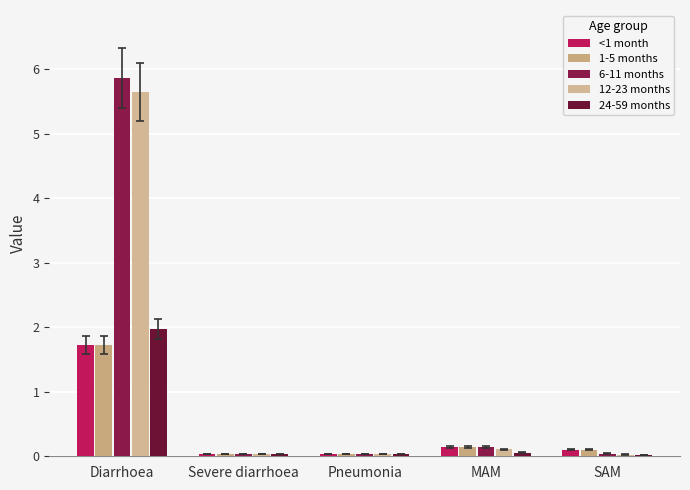

What are all the series names shown in the legend?

<1 month, 1-5 months, 6-11 months, 12-23 months, 24-59 months